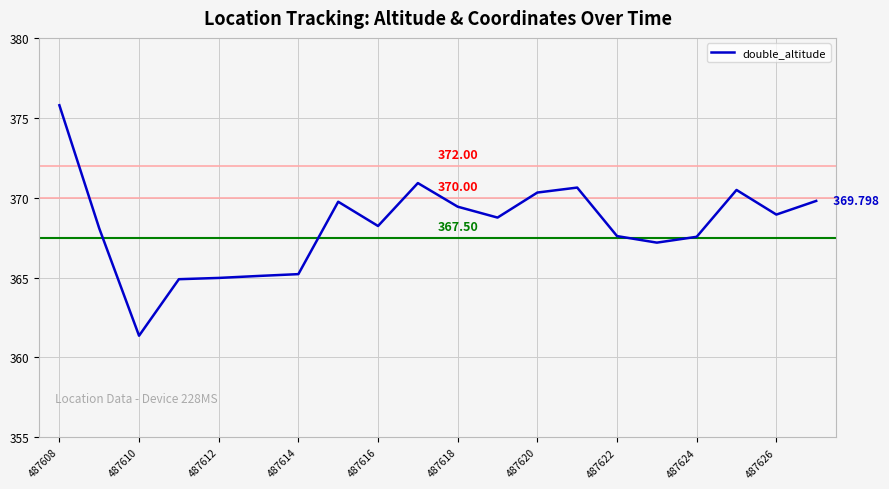

At which category does the chart reach its peak across all series?

487608